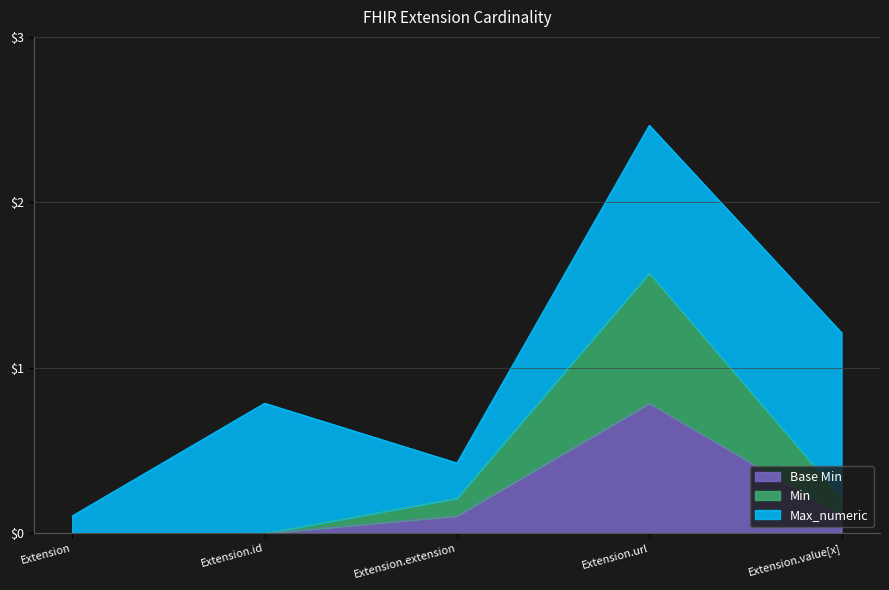

How many data points in Min are above 0?

4